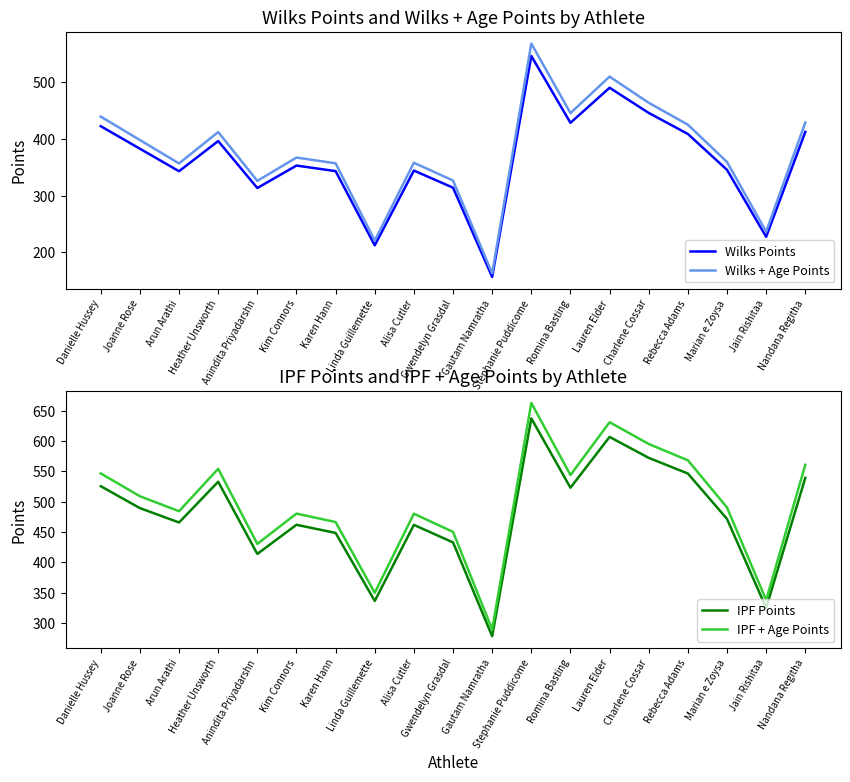

The value of Wilks + Age Points at Kim Connors is 367.0. True or false?

True